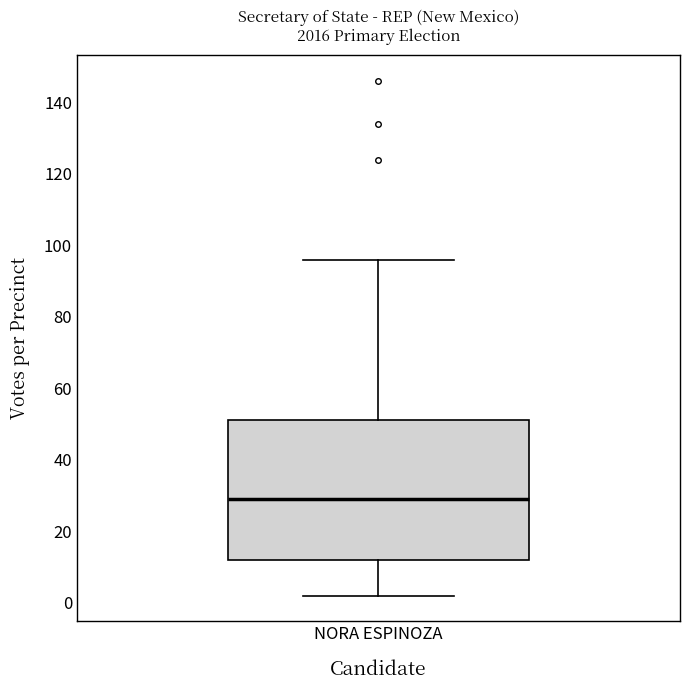

Transcribe this box plot: give where the median line is, the range the box spans, and where the two whiskers end, as read against the y-axis. The values are not printed on the chart, so give them approximately, as read against the axis.

median 30, box 12 to 52, whiskers 2 to 96